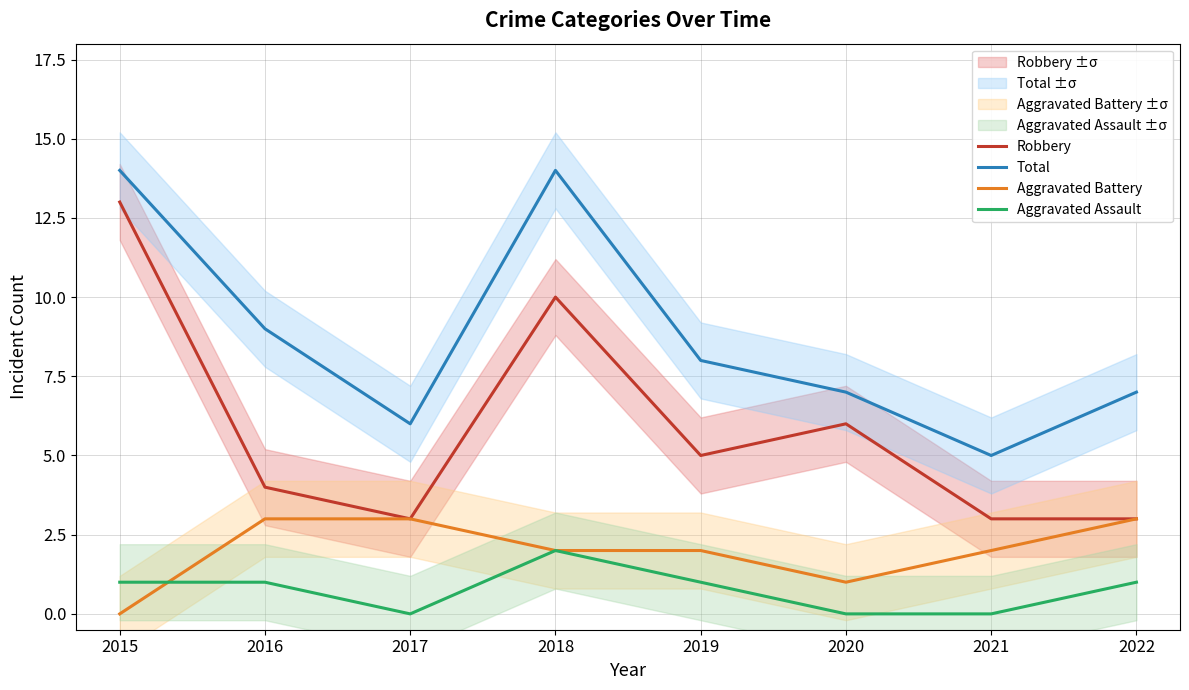

Reading right to left, what are all the values shown in this chart?

Robbery: 2022=3	2021=3	2020=6	2019=5	2018=10	2017=3	2016=4	2015=13
Total: 2022=7	2021=5	2020=7	2019=8	2018=14	2017=6	2016=9	2015=14
Aggravated Battery: 2022=3	2021=2	2020=1	2019=2	2018=2	2017=3	2016=3	2015=0
Aggravated Assault: 2022=1	2021=0	2020=0	2019=1	2018=2	2017=0	2016=1	2015=1